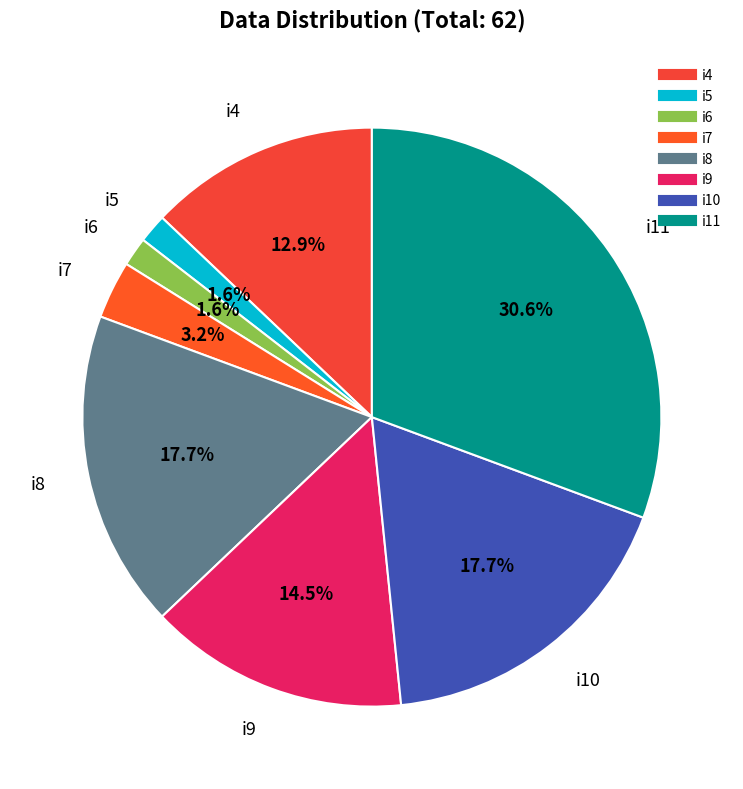

Count the number of slices in the pie.

8